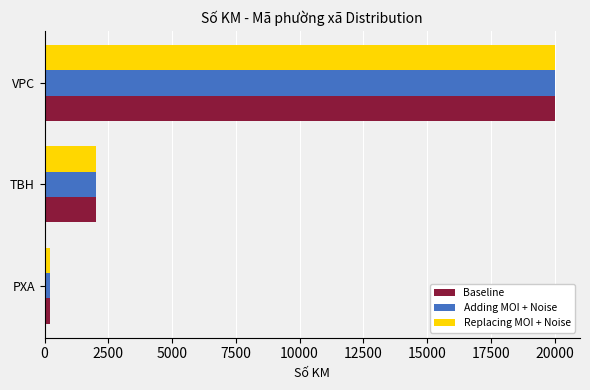

At which category is the sum across all series the highest?

VPC